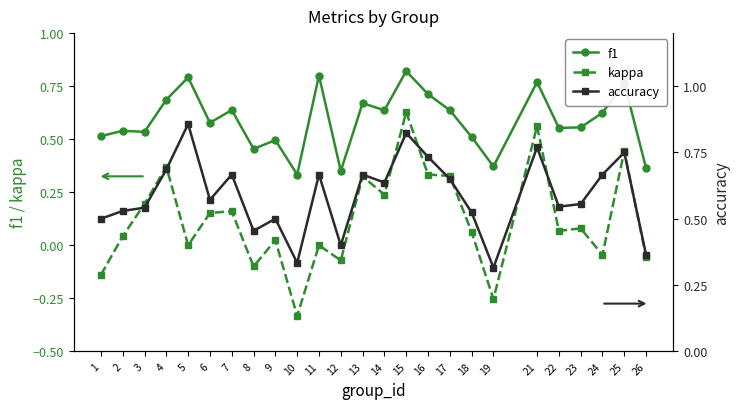

At which category is the sum across all series the highest?

15